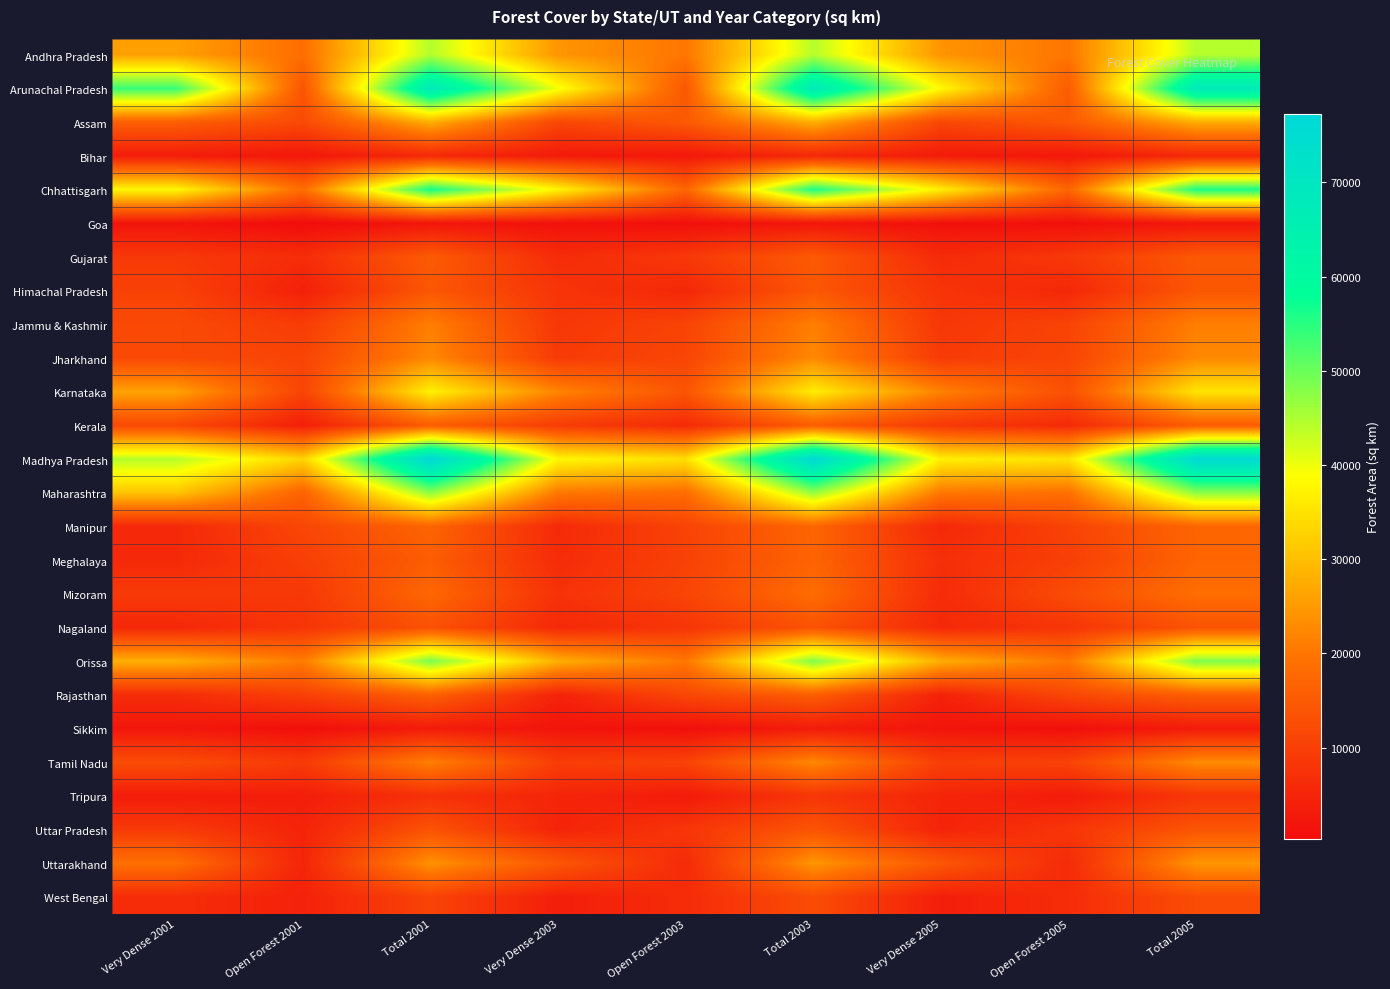

Reading left to right, list all the values displayed in this chart.

Andhra Pradesh: Very Dense 2001=25827	Open Forest 2001=18810	Total 2001=44637	Very Dense 2003=24356	Open Forest 2003=20040	Total 2003=44419	Very Dense 2005=24199	Open Forest 2005=20043	Total 2005=44372
Arunachal Pradesh: Very Dense 2001=53932	Open Forest 2001=14113	Total 2001=68045	Very Dense 2003=39604	Open Forest 2003=14508	Total 2003=68019	Very Dense 2005=37977	Open Forest 2005=15389	Total 2005=67777
Assam: Very Dense 2001=15830	Open Forest 2001=11884	Total 2001=27714	Very Dense 2003=11358	Open Forest 2003=14784	Total 2003=27826	Very Dense 2005=11387	Open Forest 2005=14814	Total 2005=27645
Bihar: Very Dense 2001=3372	Open Forest 2001=2348	Total 2001=5720	Very Dense 2003=2951	Open Forest 2003=2531	Total 2003=5558	Very Dense 2005=3004	Open Forest 2005=2465	Total 2005=5579
Chhattisgarh: Very Dense 2001=37880	Open Forest 2001=18568	Total 2001=56448	Very Dense 2003=37440	Open Forest 2003=17018	Total 2003=55998	Very Dense 2005=36472	Open Forest 2005=17135	Total 2005=55863
Goa: Very Dense 2001=1785	Open Forest 2001=310	Total 2001=2095	Very Dense 2003=1255	Open Forest 2003=901	Total 2003=2156	Very Dense 2005=1095	Open Forest 2005=1014	Total 2005=2164
Gujarat: Very Dense 2001=8673	Open Forest 2001=6479	Total 2001=15152	Very Dense 2003=6231	Open Forest 2003=8601	Total 2003=14946	Very Dense 2005=6024	Open Forest 2005=8577	Total 2005=14715
Himachal Pradesh: Very Dense 2001=10429	Open Forest 2001=3931	Total 2001=14360	Very Dense 2003=7883	Open Forest 2003=5377	Total 2003=14353	Very Dense 2005=7831	Open Forest 2005=5441	Total 2005=14369
Jammu & Kashmir: Very Dense 2001=11848	Open Forest 2001=9389	Total 2001=21237	Very Dense 2003=8395	Open Forest 2003=10770	Total 2003=21267	Very Dense 2005=8394	Open Forest 2005=10744	Total 2005=21273
Jharkhand: Very Dense 2001=11787	Open Forest 2001=10850	Total 2001=22637	Very Dense 2003=9137	Open Forest 2003=11035	Total 2003=22716	Very Dense 2005=9078	Open Forest 2005=10969	Total 2005=22591
Karnataka: Very Dense 2001=26156	Open Forest 2001=10835	Total 2001=36991	Very Dense 2003=22030	Open Forest 2003=13988	Total 2003=36449	Very Dense 2005=21634	Open Forest 2005=13153	Total 2005=35251
Kerala: Very Dense 2001=11772	Open Forest 2001=3788	Total 2001=15560	Very Dense 2003=9294	Open Forest 2003=5949	Total 2003=15577	Very Dense 2005=8636	Open Forest 2005=5935	Total 2005=15595
Madhya Pradesh: Very Dense 2001=44384	Open Forest 2001=32881	Total 2001=77265	Very Dense 2003=37843	Open Forest 2003=34586	Total 2003=76429	Very Dense 2005=36843	Open Forest 2005=34931	Total 2005=76013
Maharashtra: Very Dense 2001=30894	Open Forest 2001=16588	Total 2001=47482	Very Dense 2003=20317	Open Forest 2003=18478	Total 2003=46865	Very Dense 2005=20193	Open Forest 2005=19092	Total 2005=47476
Manipur: Very Dense 2001=5710	Open Forest 2001=11216	Total 2001=16926	Very Dense 2003=5818	Open Forest 2003=10681	Total 2003=17219	Very Dense 2005=5541	Open Forest 2005=10622	Total 2005=17086
Meghalaya: Very Dense 2001=5681	Open Forest 2001=9903	Total 2001=15584	Very Dense 2003=6323	Open Forest 2003=10348	Total 2003=16839	Very Dense 2005=6808	Open Forest 2005=9842	Total 2005=16988
Mizoram: Very Dense 2001=8936	Open Forest 2001=8558	Total 2001=17494	Very Dense 2003=7404	Open Forest 2003=10942	Total 2003=18430	Very Dense 2005=6173	Open Forest 2005=12378	Total 2005=18684
Nagaland: Very Dense 2001=5393	Open Forest 2001=7952	Total 2001=13345	Very Dense 2003=5650	Open Forest 2003=7902	Total 2003=13609	Very Dense 2005=5602	Open Forest 2005=7881	Total 2005=13719
Orissa: Very Dense 2001=27972	Open Forest 2001=20866	Total 2001=48838	Very Dense 2003=27882	Open Forest 2003=20196	Total 2003=48366	Very Dense 2005=27656	Open Forest 2005=20180	Total 2005=48374
Rajasthan: Very Dense 2001=6322	Open Forest 2001=10045	Total 2001=16367	Very Dense 2003=4482	Open Forest 2003=11330	Total 2003=15826	Very Dense 2005=4456	Open Forest 2005=11380	Total 2005=15850
Sikkim: Very Dense 2001=2391	Open Forest 2001=802	Total 2001=3193	Very Dense 2003=1904	Open Forest 2003=900	Total 2003=3262	Very Dense 2005=1912	Open Forest 2005=852	Total 2005=3262
Tamil Nadu: Very Dense 2001=12499	Open Forest 2001=8983	Total 2001=21482	Very Dense 2003=9567	Open Forest 2003=10636	Total 2003=22643	Very Dense 2005=9790	Open Forest 2005=10604	Total 2005=23044
Tripura: Very Dense 2001=3463	Open Forest 2001=3602	Total 2001=7065	Very Dense 2003=4988	Open Forest 2003=3047	Total 2003=8093	Very Dense 2005=4969	Open Forest 2005=3125	Total 2005=8155
Uttar Pradesh: Very Dense 2001=8965	Open Forest 2001=4781	Total 2001=13746	Very Dense 2003=4699	Open Forest 2003=8122	Total 2003=14118	Very Dense 2005=4682	Open Forest 2005=8148	Total 2005=14127
Uttarakhand: Very Dense 2001=19023	Open Forest 2001=4915	Total 2001=23938	Very Dense 2003=14420	Open Forest 2003=6043	Total 2003=24465	Very Dense 2005=14396	Open Forest 2005=6044	Total 2005=24442
West Bengal: Very Dense 2001=6346	Open Forest 2001=4347	Total 2001=10693	Very Dense 2003=3742	Open Forest 2003=6298	Total 2003=12343	Very Dense 2005=3777	Open Forest 2005=6334	Total 2005=12413